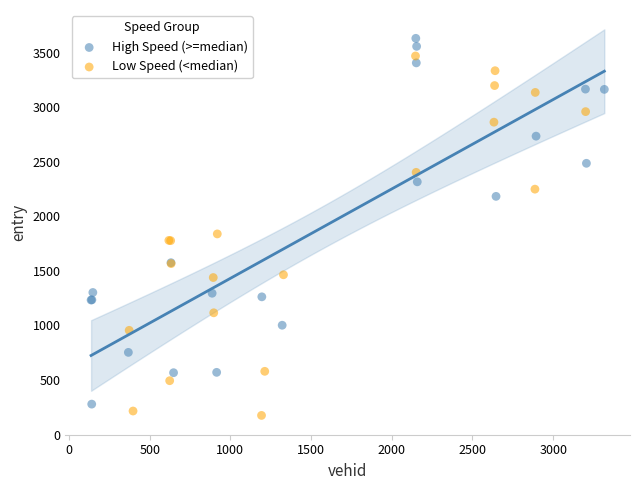

Which series has the widest spread of Y values?

High Speed (>=median)